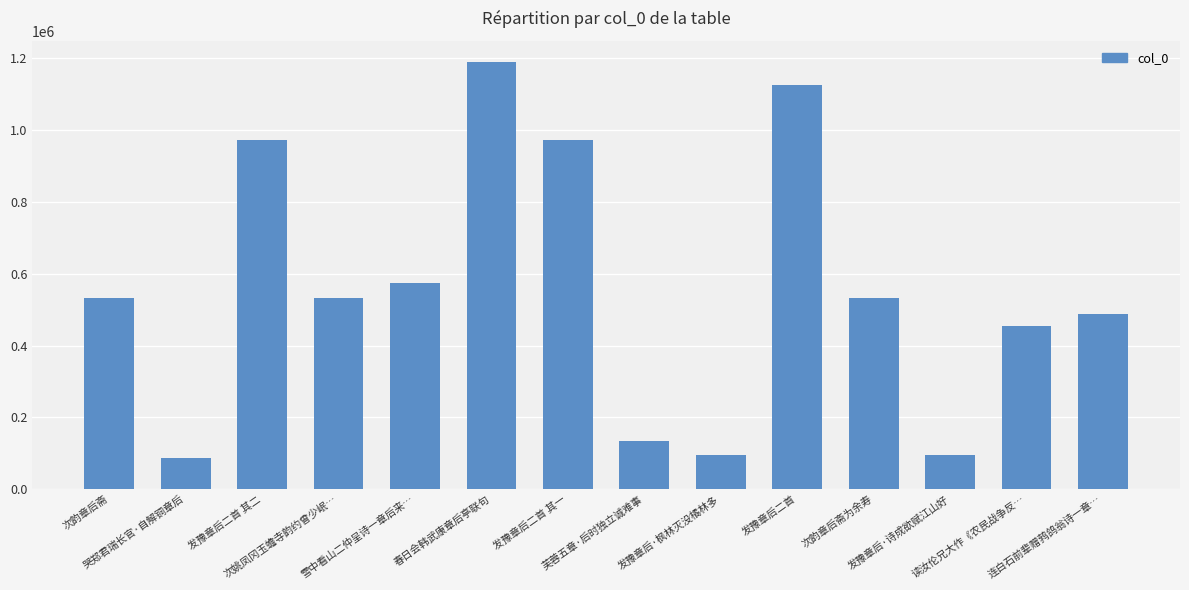

What is the sum of all values?

7780744